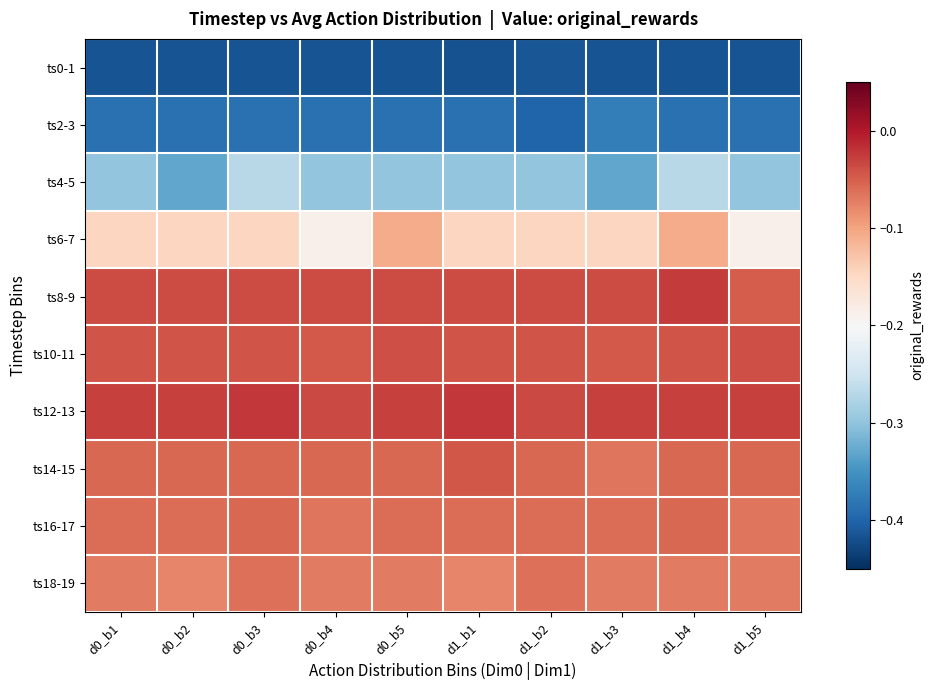

What is the smallest value displayed?

-0.4